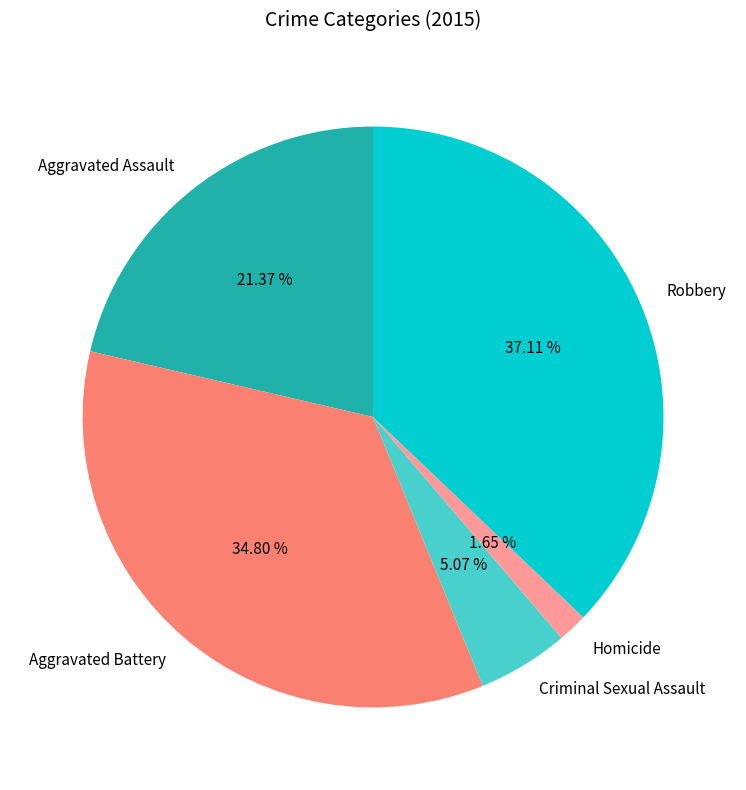

Rank the categories by value from lowest to highest.

Homicide, Criminal Sexual Assault, Aggravated Assault, Aggravated Battery, Robbery